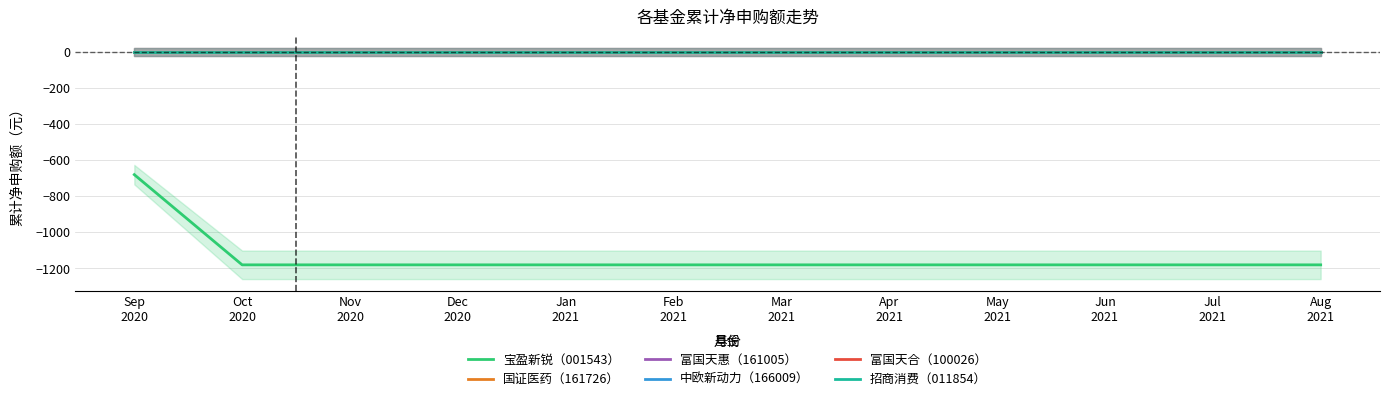

What is the label of the 9th point from the right?

Dec
2020